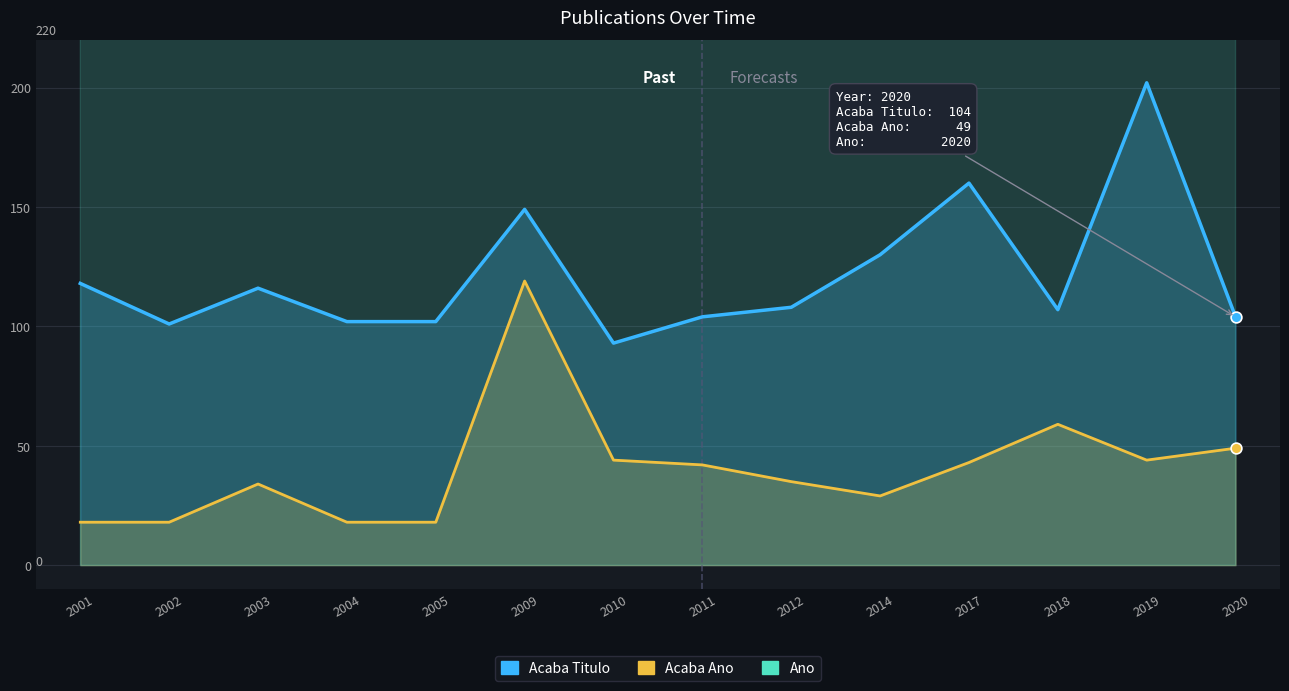

At which category is the sum across all series the highest?

2009